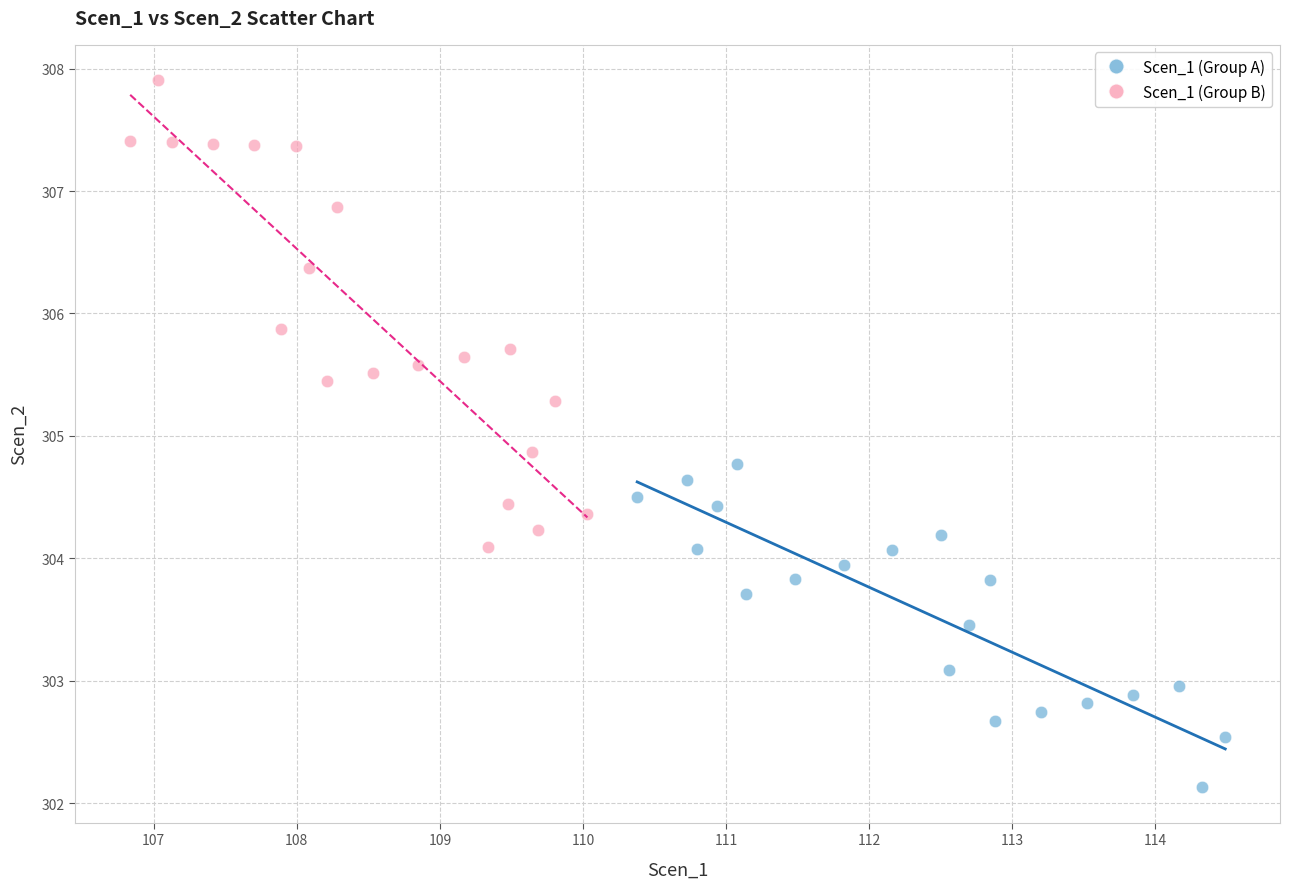

Which series has the largest Y range (max minus min)?

Scen_1 (Group B)